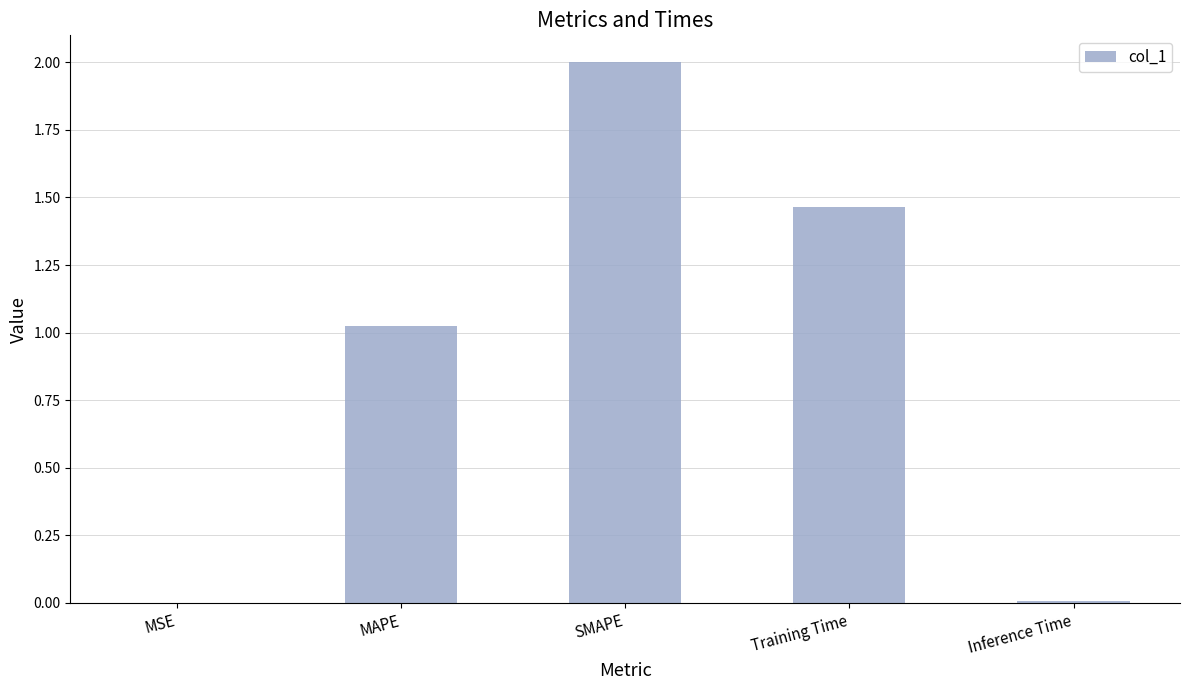

Which category has the highest value across all series?

SMAPE